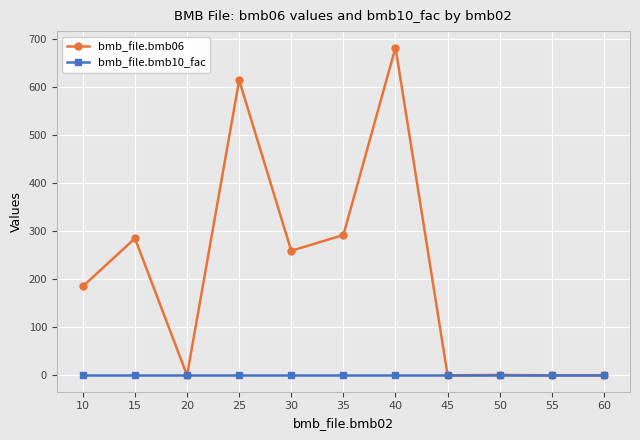

The bmb_file.bmb06 series shows 259.0 at 30. True or false?

True